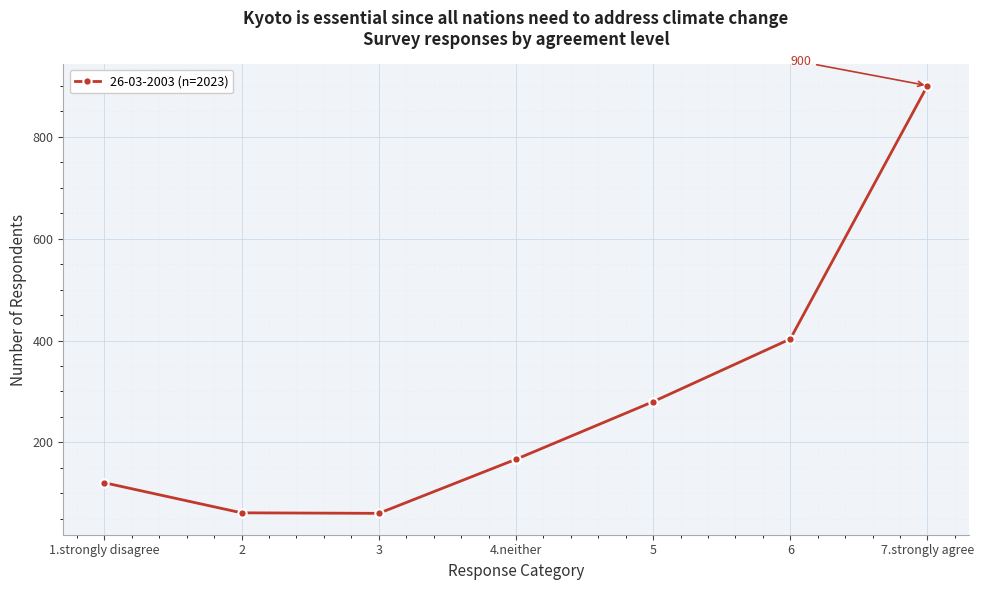

How many lines are shown in the chart?

1